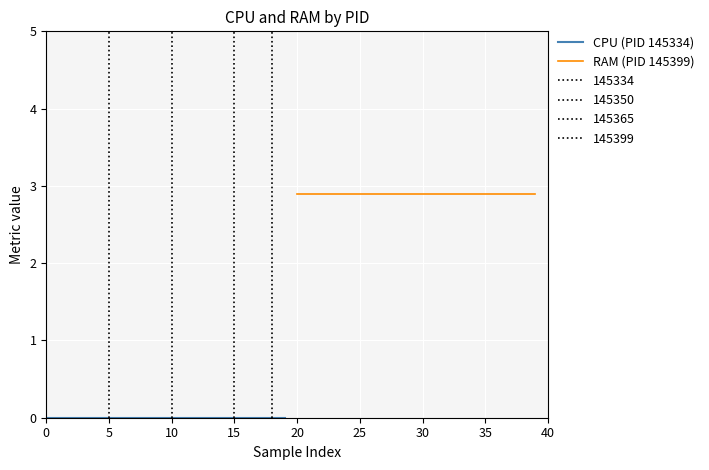

Reading left to right, what are all the values shown in this chart?

CPU (PID 145334): 0.0	0.0	0.0	0.0	0.0	0.0	0.0	0.0	0.0	0.0	0.0	0.0	0.0	0.0	0.0	0.0	0.0	0.0	0.0	0.0
RAM (PID 145399): 2.9	2.9	2.9	2.9	2.9	2.9	2.9	2.9	2.9	2.9	2.9	2.9	2.9	2.9	2.9	2.9	2.9	2.9	2.9	2.9